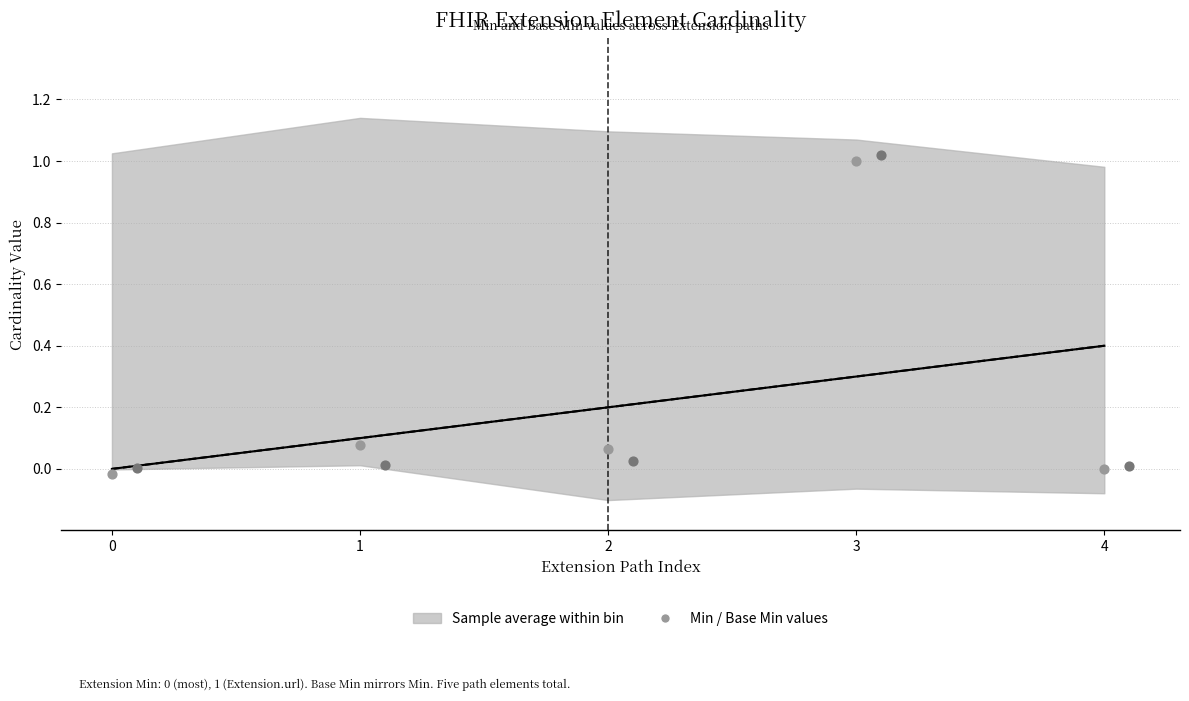

At how many categories does at least one series exceed 0?

5